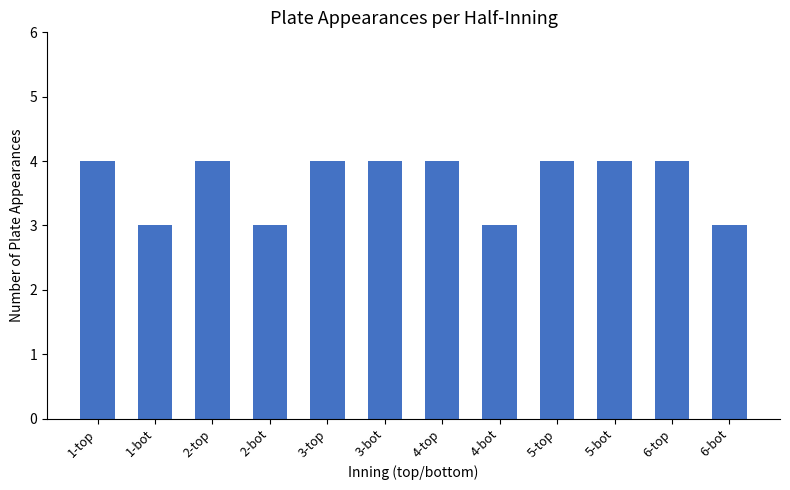

What is the label of the 3rd bar from the left?

2-top